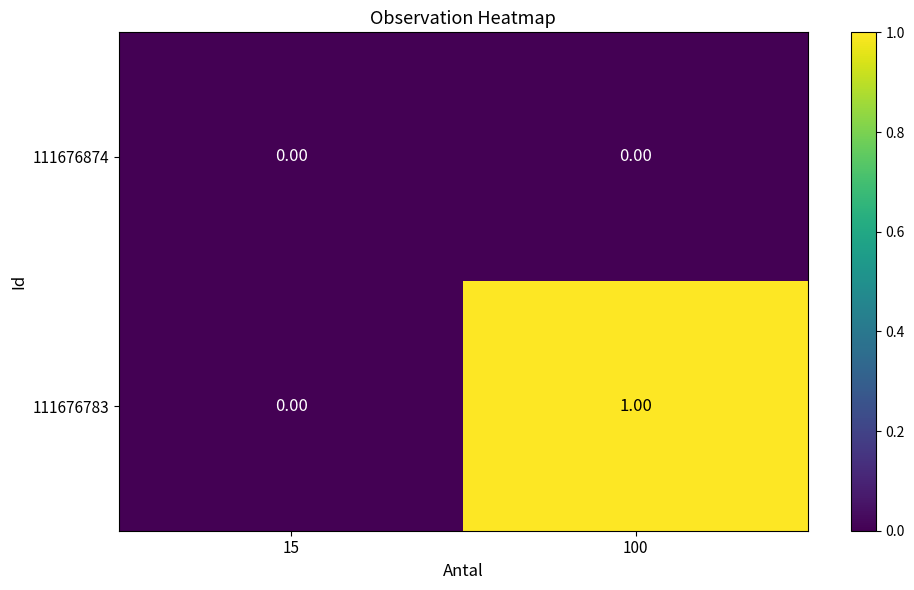

Rank the categories by 111676783 value from lowest to highest.

15, 100